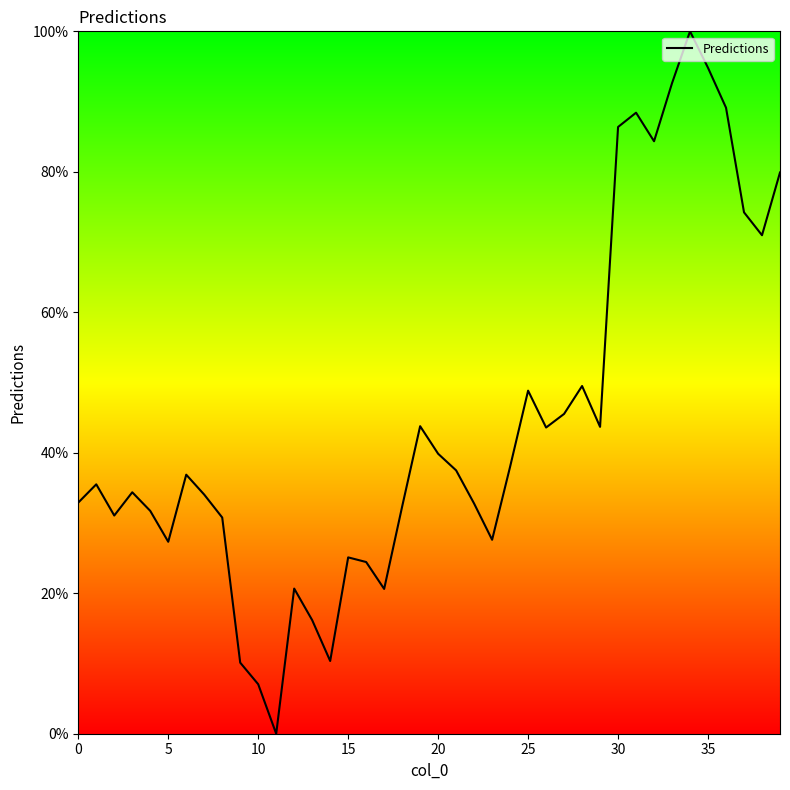

What is the maximum value shown in the chart?

100.0